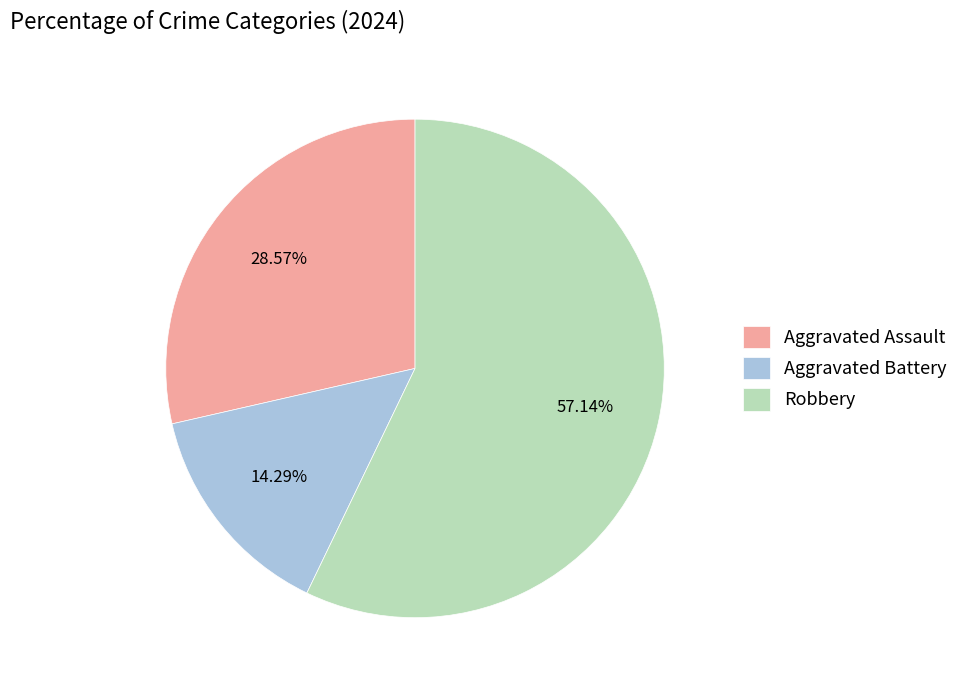

The Robbery slice represents 57% of the pie. True or false?

True